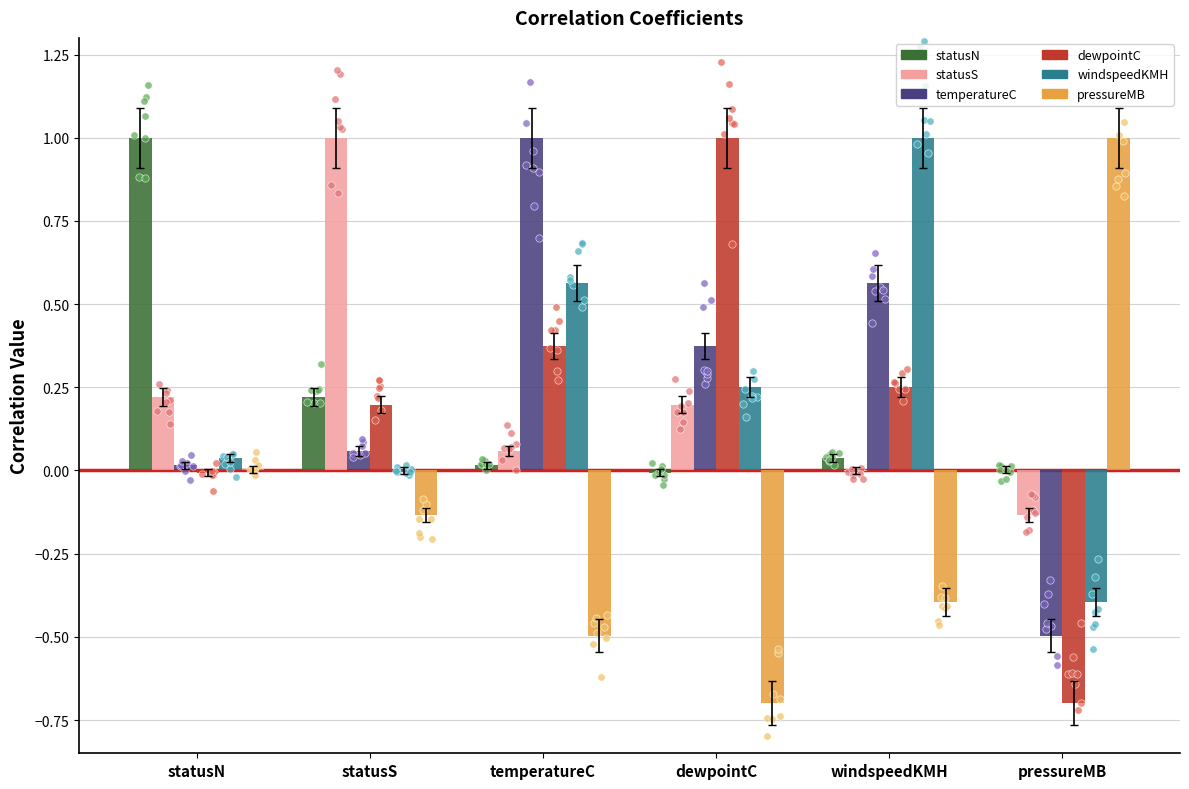

What is the total value across all series at temperatureC?

1.5